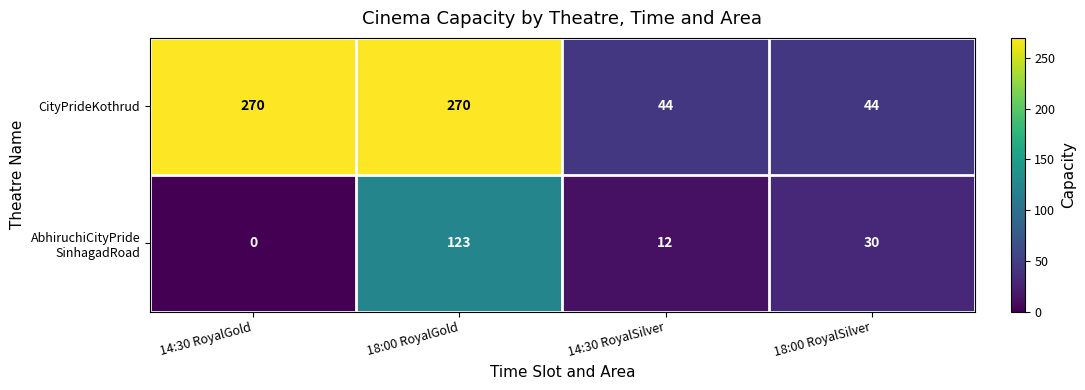

What is the maximum value shown in the chart?

270